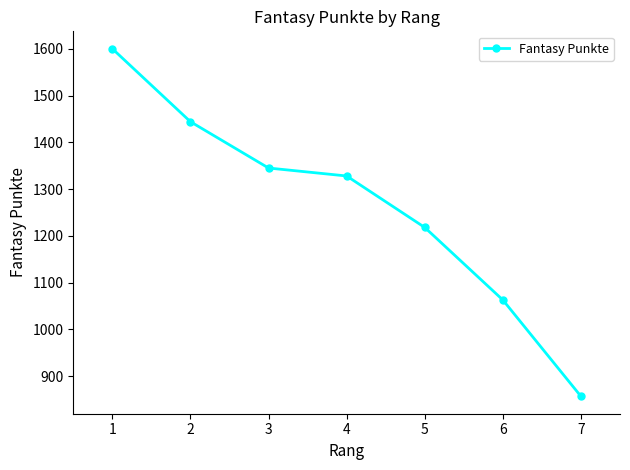

What is the sum of all values?

8855